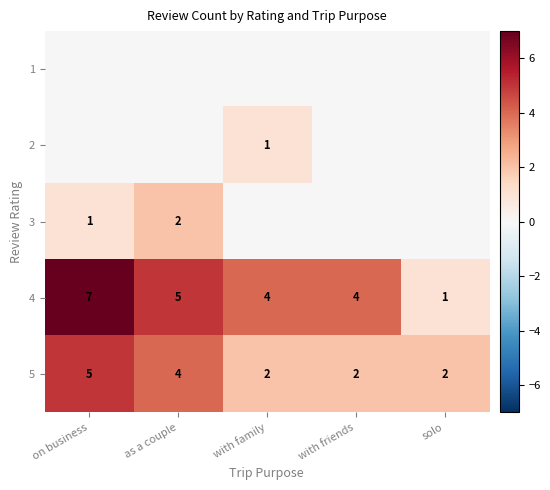

Is it true that 5 equals 4 at as a couple?

True